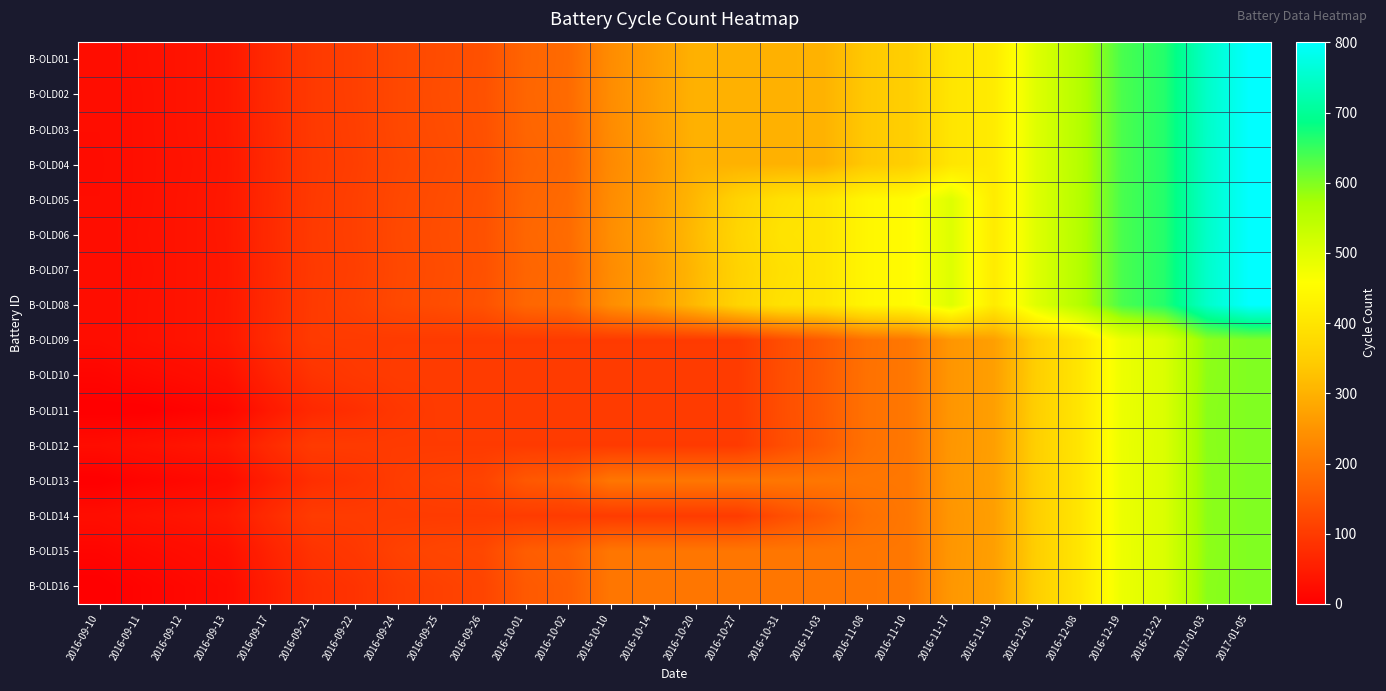

Between 2017-01-05 and 2016-09-12, which is larger?

2017-01-05